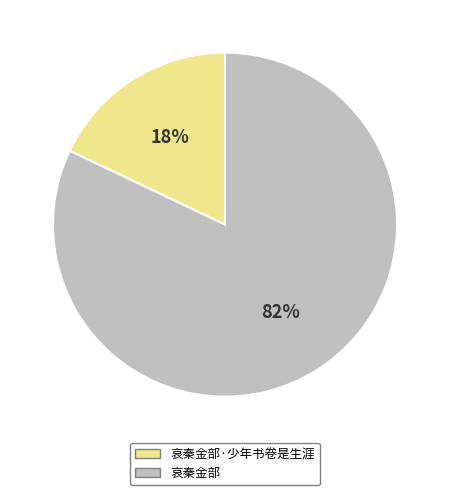

Rank the categories by value from highest to lowest.

哀秦金部, 哀秦金部·少年书卷是生涯